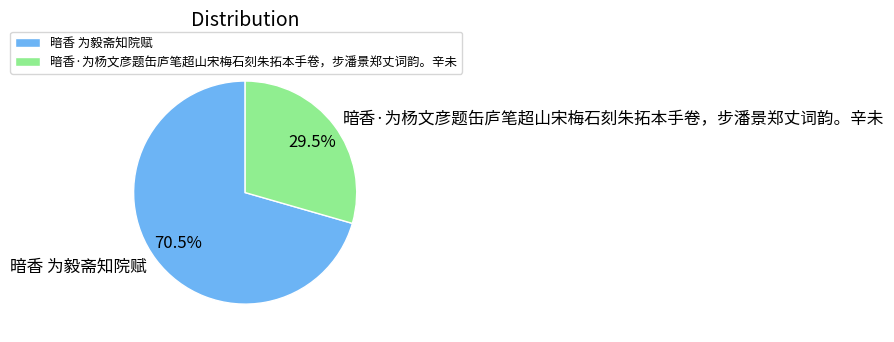

What percentage is NOT represented by 暗香 为毅斋知院赋?

29.5%